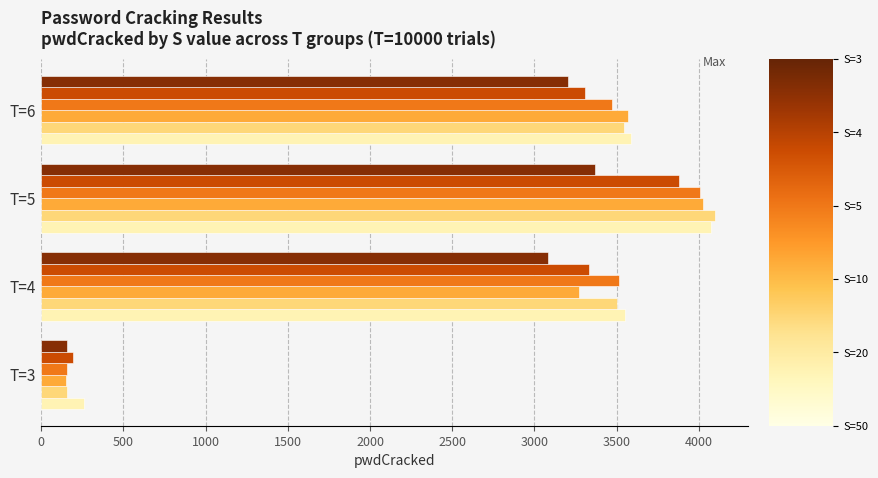

What is the greatest value displayed?

4096